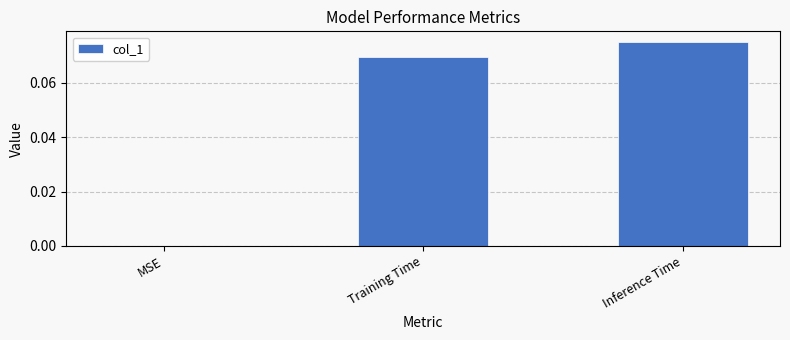

Which has a higher value, Training Time or Inference Time?

Inference Time